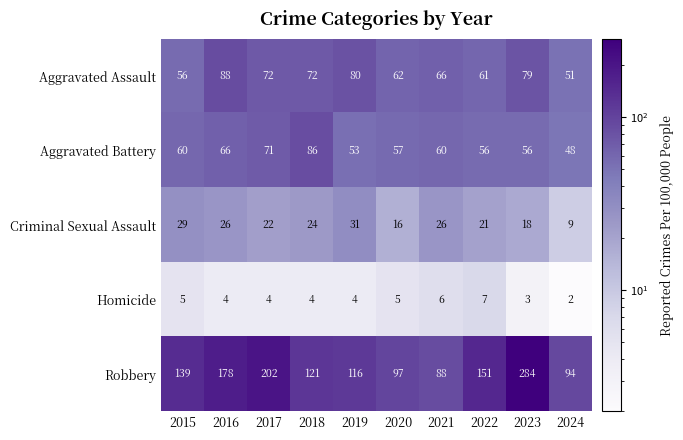

What is the approximate value of Aggravated Battery at 2022?

56